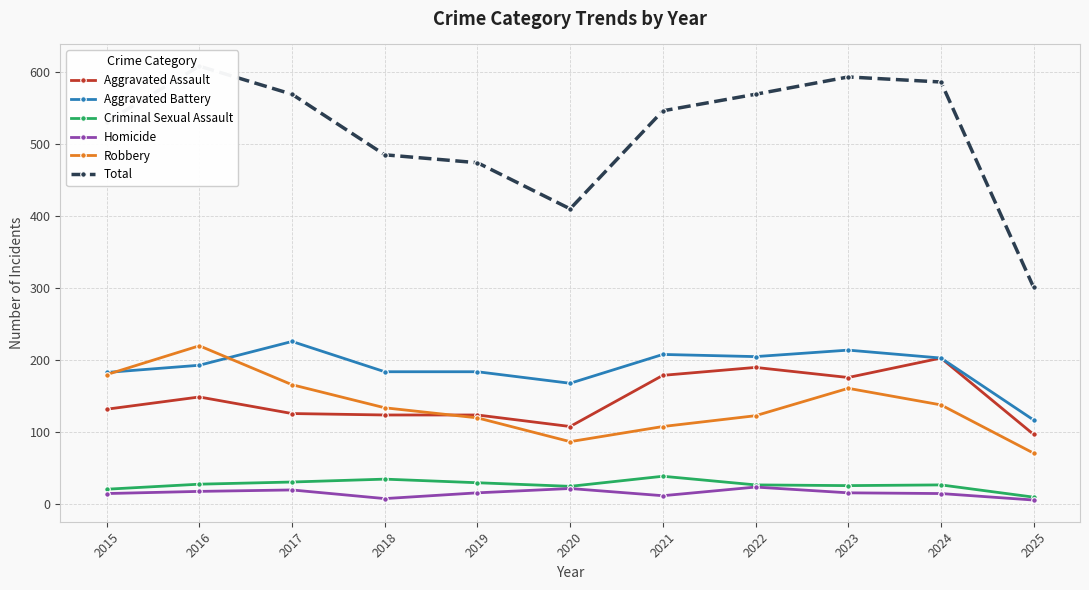

Which series has the widest spread of values?

Total